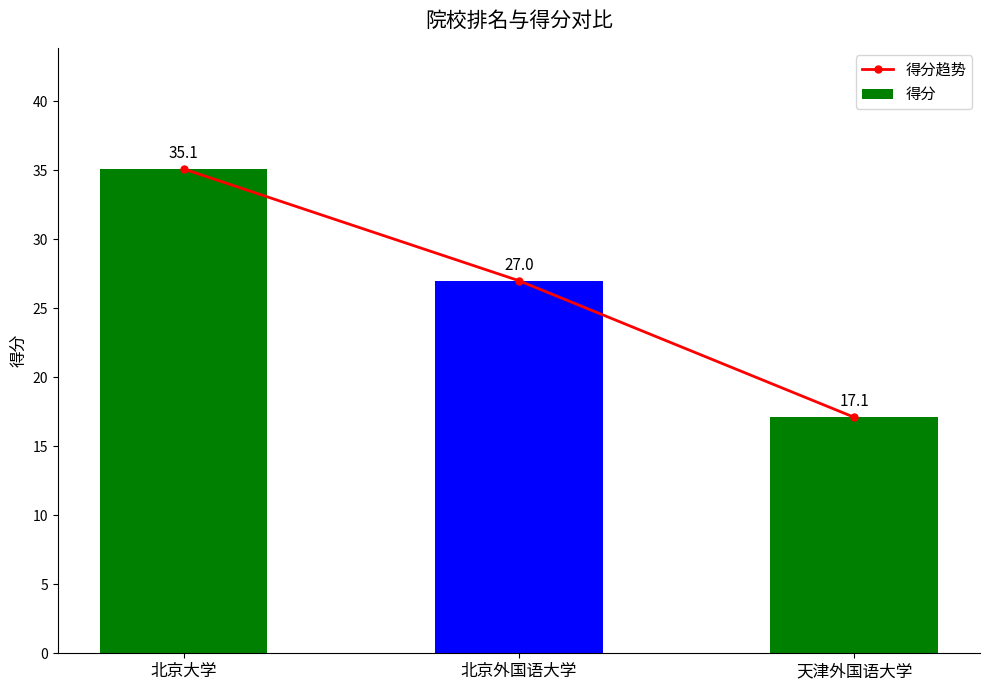

Reading left to right, list all the values displayed in this chart.

得分趋势: 北京大学=35.1	北京外国语大学=27.0	天津外国语大学=17.1
得分: 北京大学=35.1	北京外国语大学=27.0	天津外国语大学=17.1